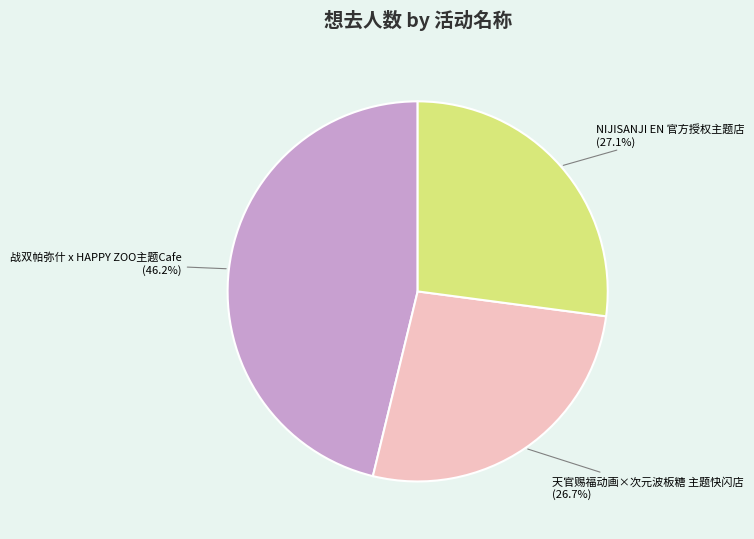

Is there any slice that represents more than half of the pie?

No